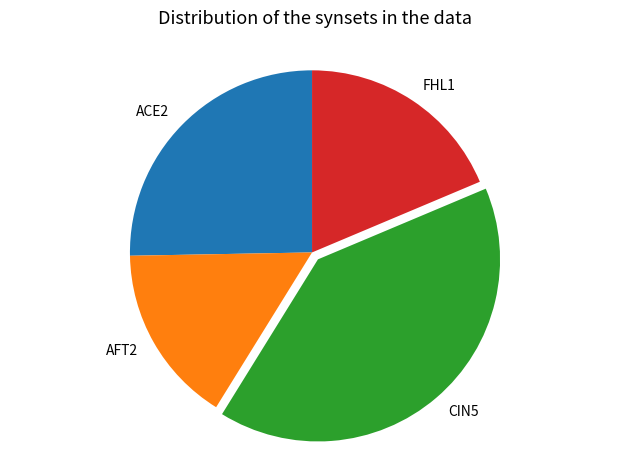

Is the sum of AFT2 and CIN5 greater than half?

Yes